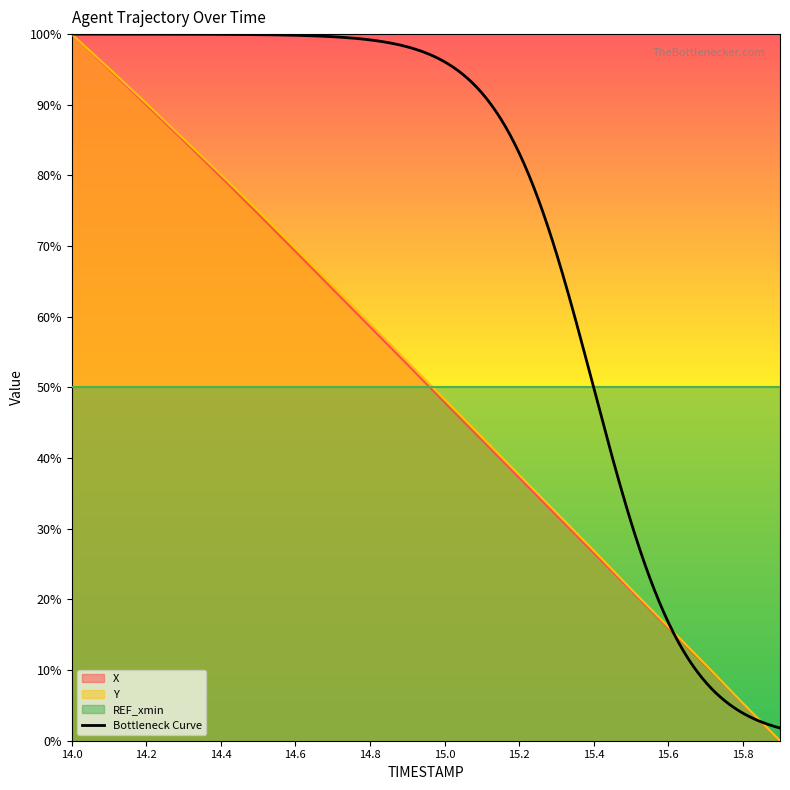

At which category does the chart reach its peak across all series?

14.0